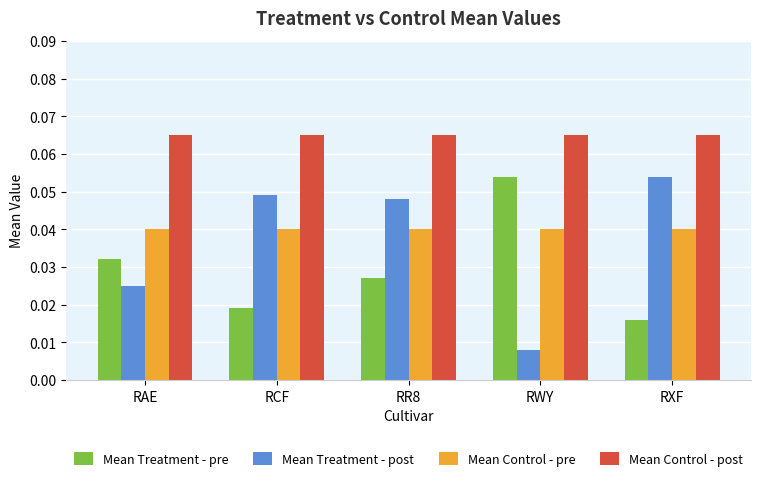

Which series has the largest total across all categories?

Mean Control - post